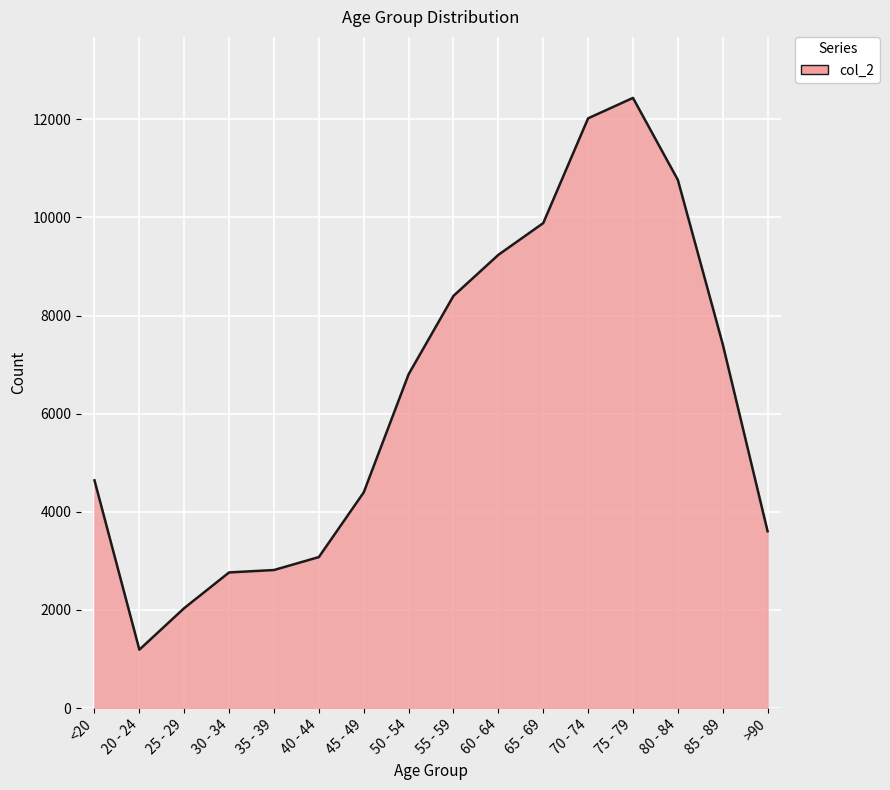

How many lines are shown in the chart?

1